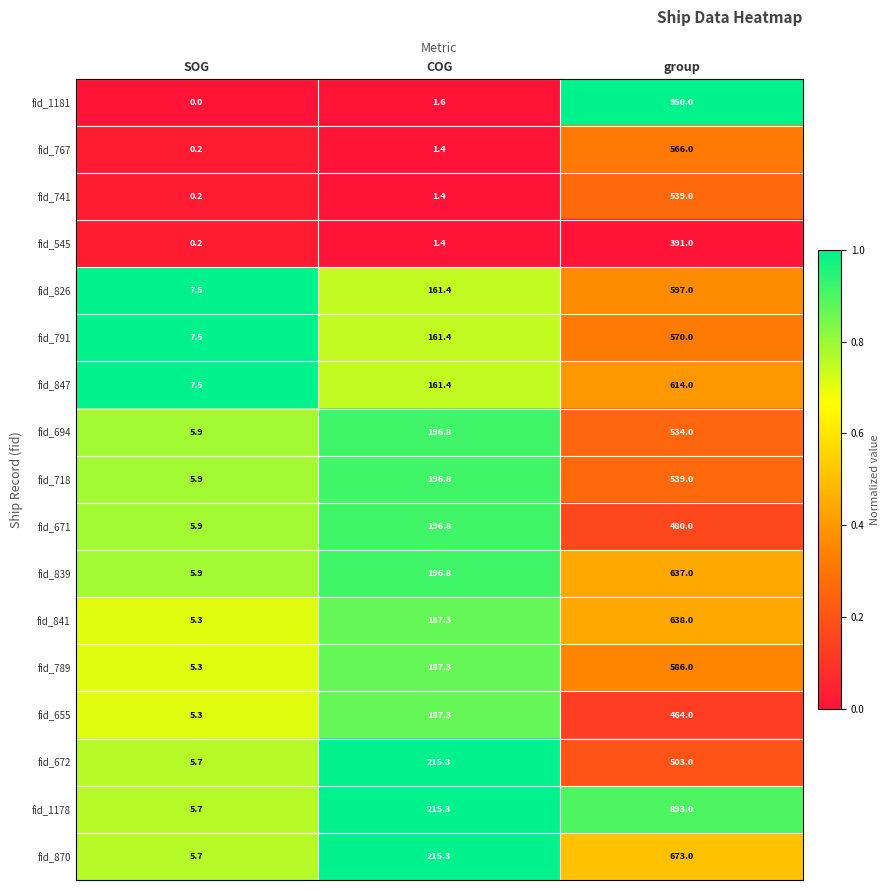

List the labels in order of fid_870 value, largest first.

group, COG, SOG